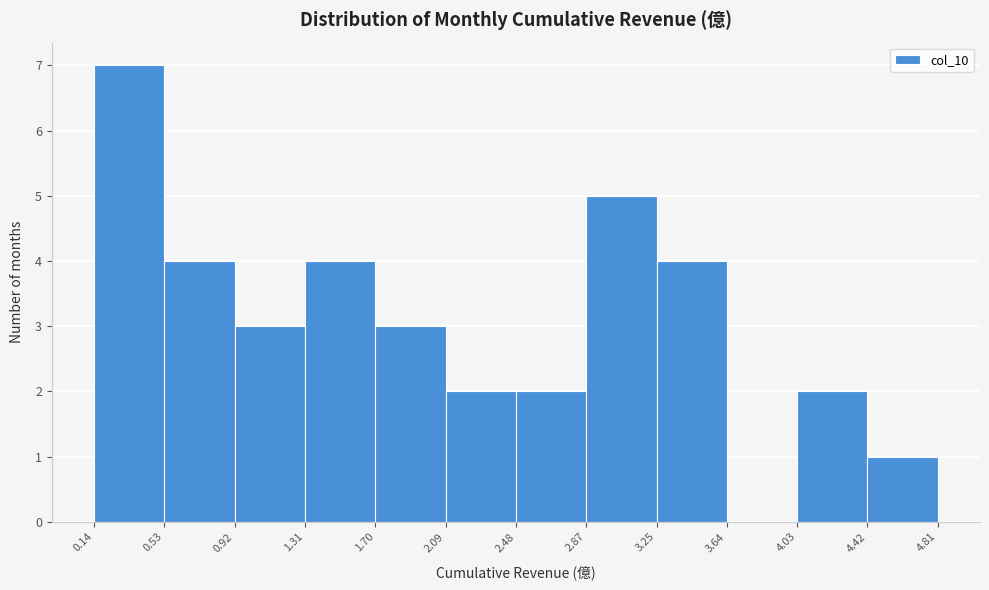

What is the height of the bar covering 2.48 to 2.87 on the x-axis? The values are not printed on the chart, so give them approximately, as read against the axis.

2